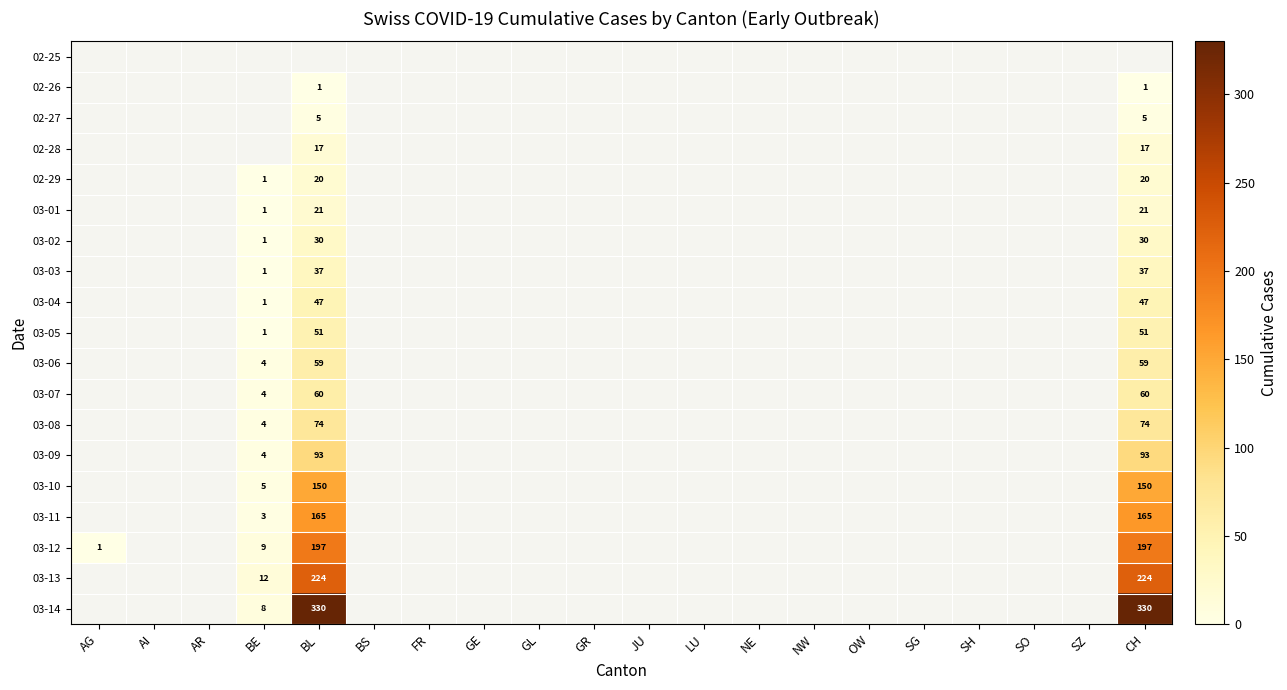

The 03-02 series shows 30 at CH. True or false?

True